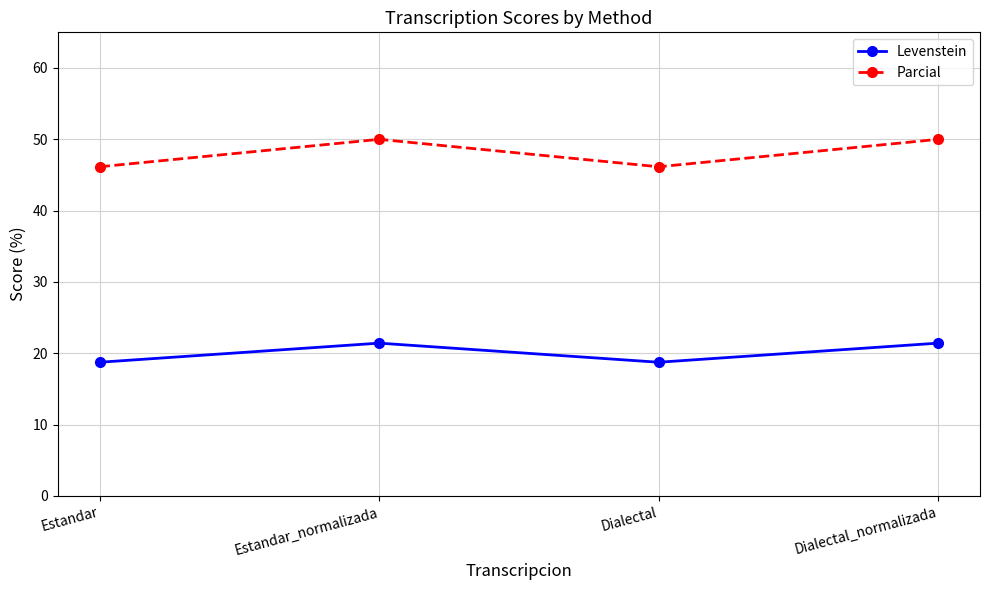

True or false: Parcial and Levenstein intersect in this chart.

False